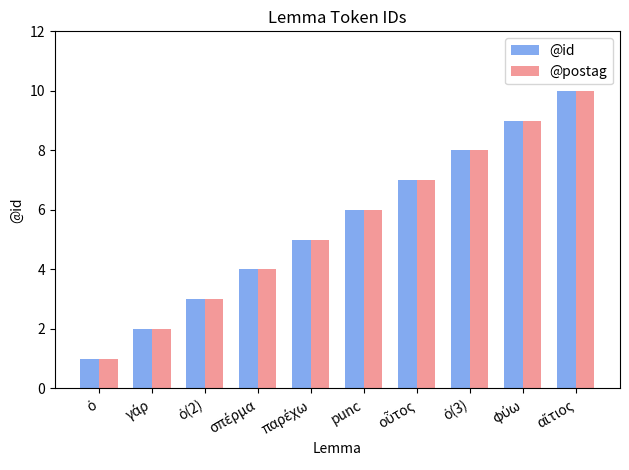

What is the sum of all @postag values?

55